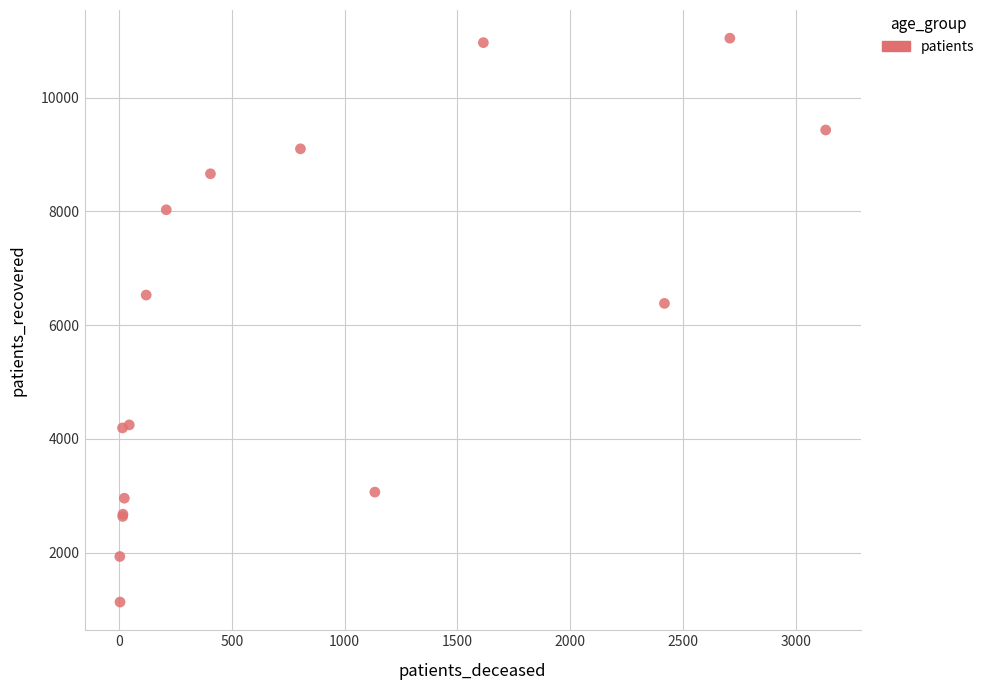

What Y value in the scatter plot is closest to 6089?

6383